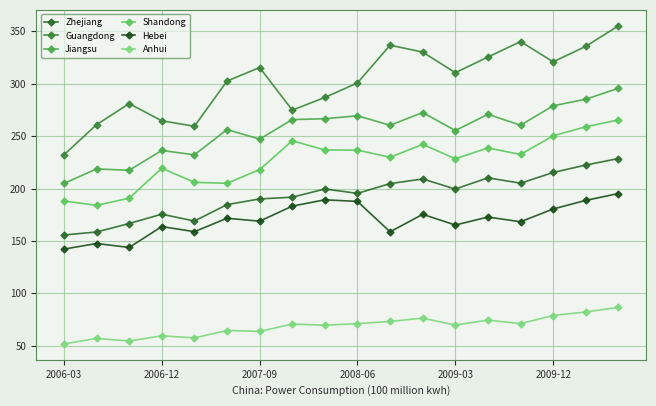

What are all the series names shown in the legend?

Zhejiang, Guangdong, Jiangsu, Shandong, Hebei, Anhui